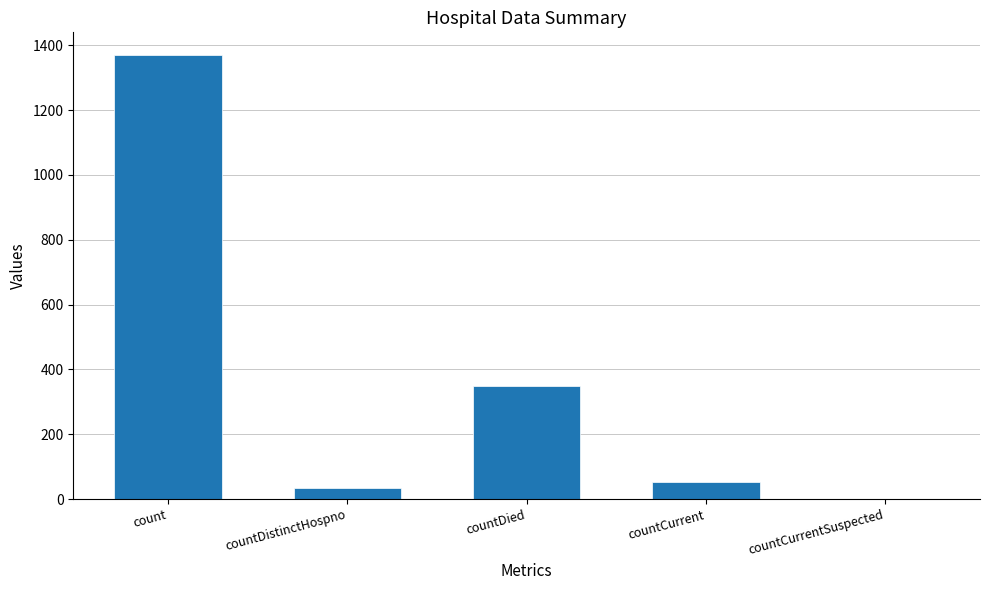

Count the number of data series in this chart.

1